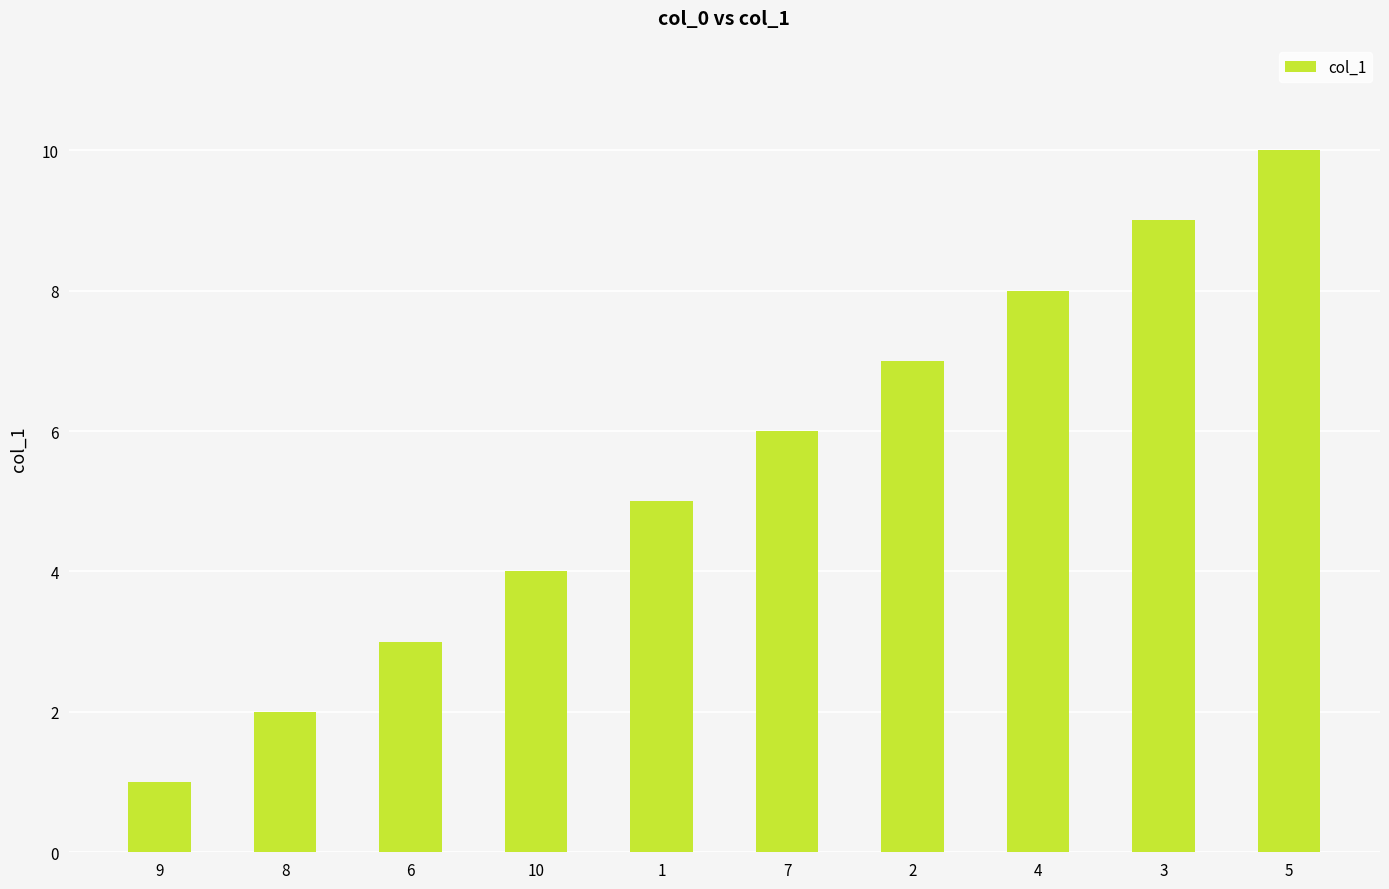

At which category does the chart reach its peak across all series?

5